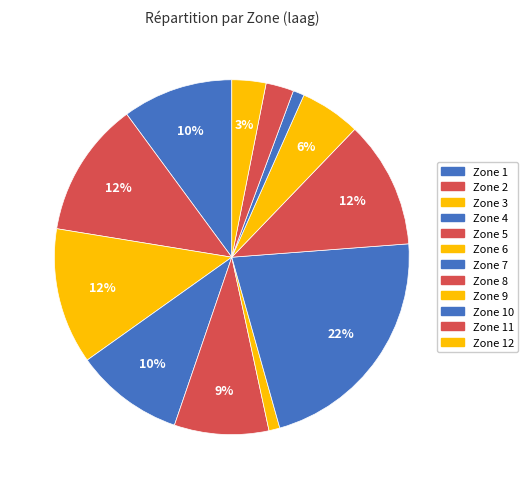

The Zone 2 slice represents 12% of the pie. True or false?

True